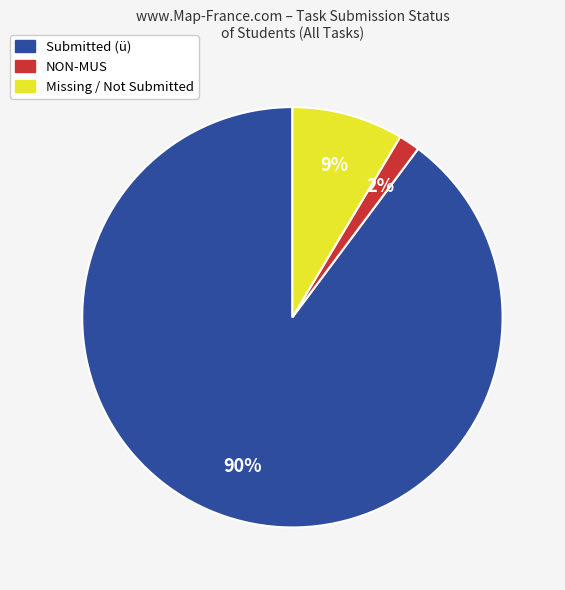

Is there any slice that represents more than half of the pie?

Yes